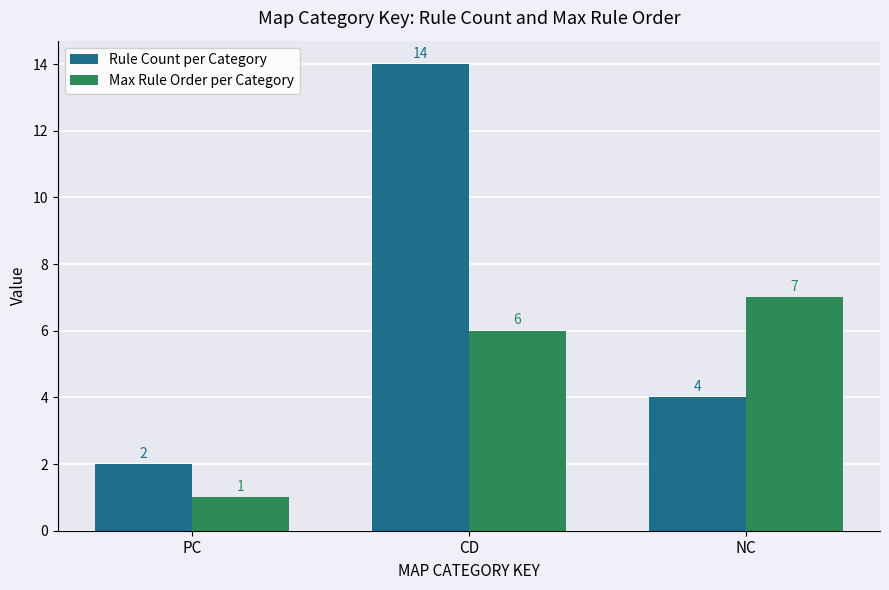

What is the difference between the Rule Count per Category values at CD and PC?

12